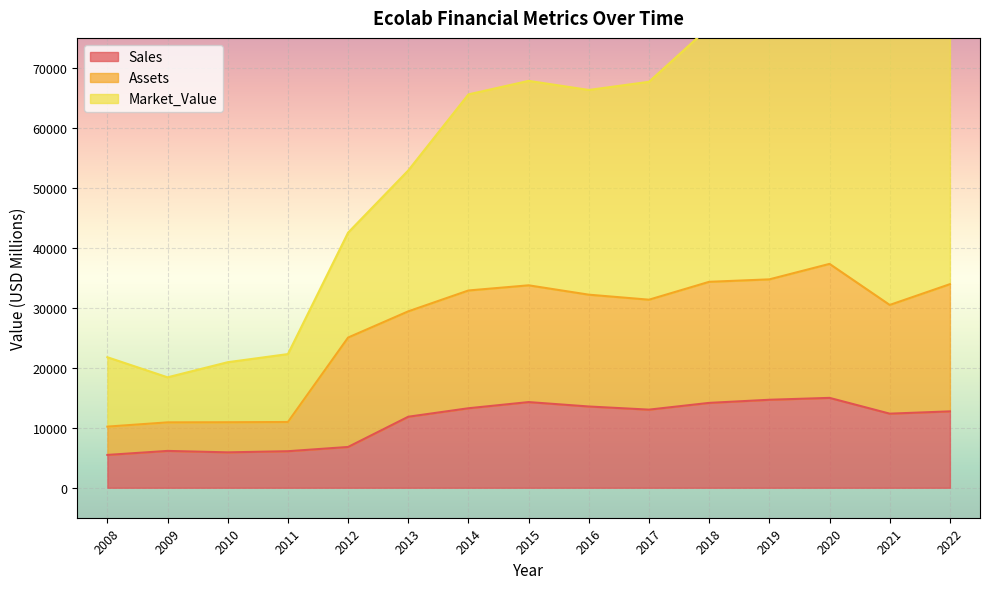

What is the difference between the second highest and second lowest values in the Assets series?

23843